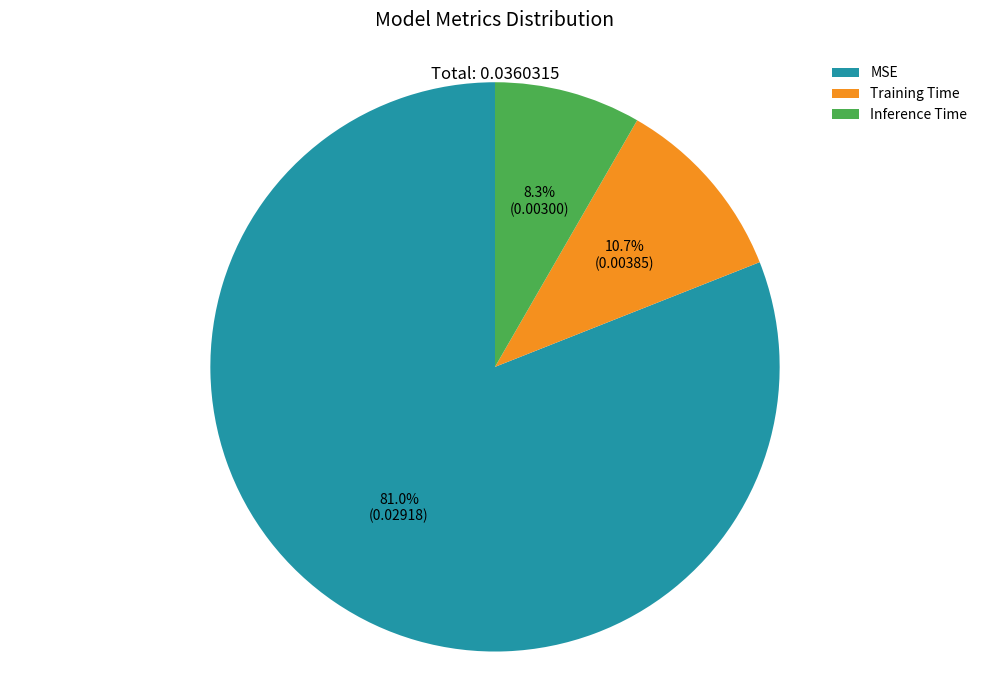

How many segments does this pie chart have?

3